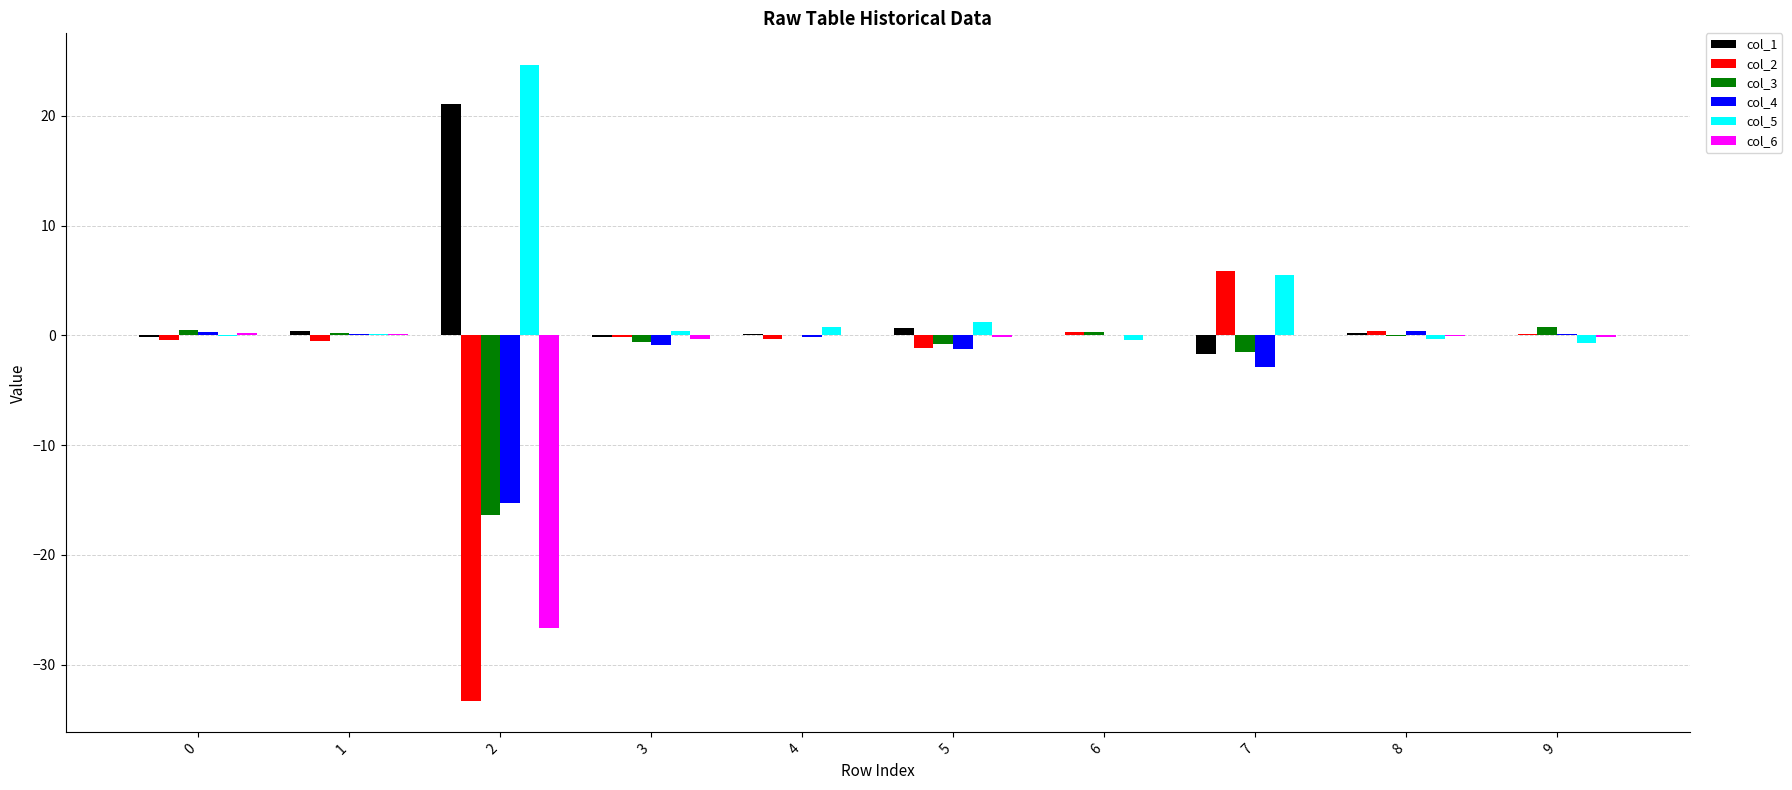

Is the value of col_4 at 7 greater than the value of col_6 at 7?

No